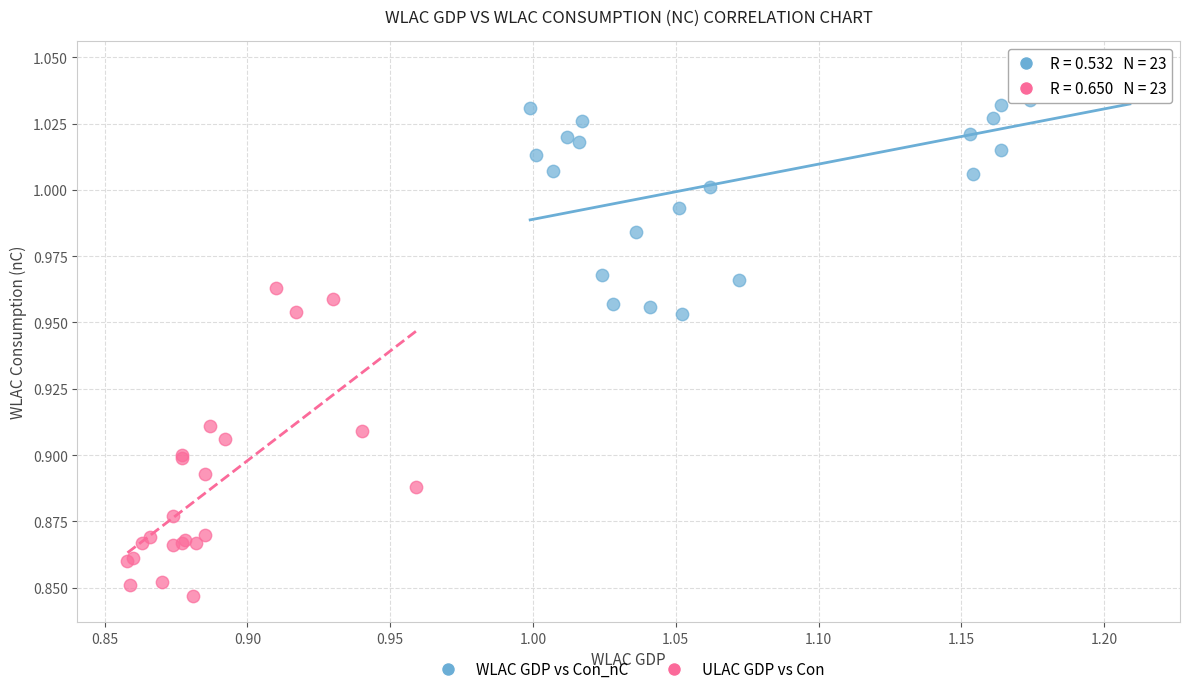

Which series has the widest spread of Y values?

ULAC GDP vs Con